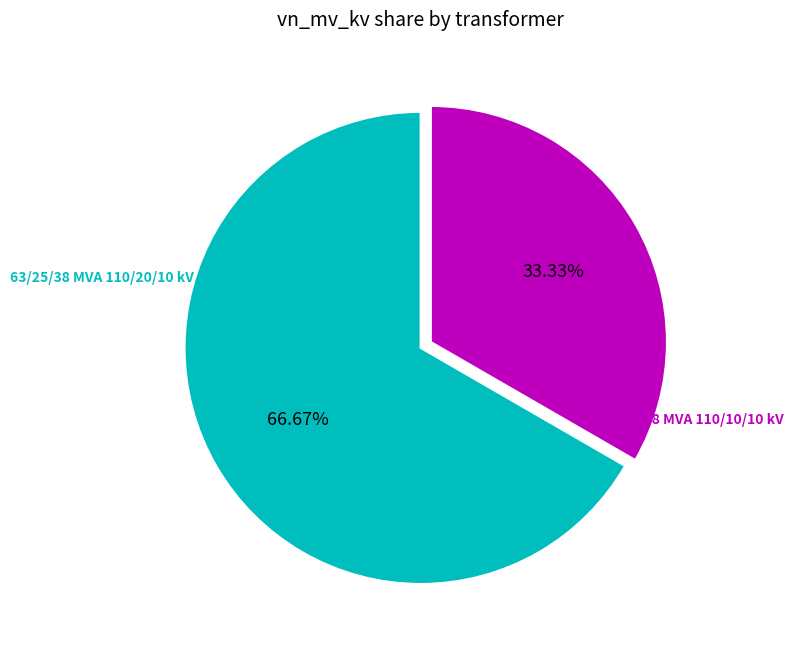

How many slices are in this pie chart?

2